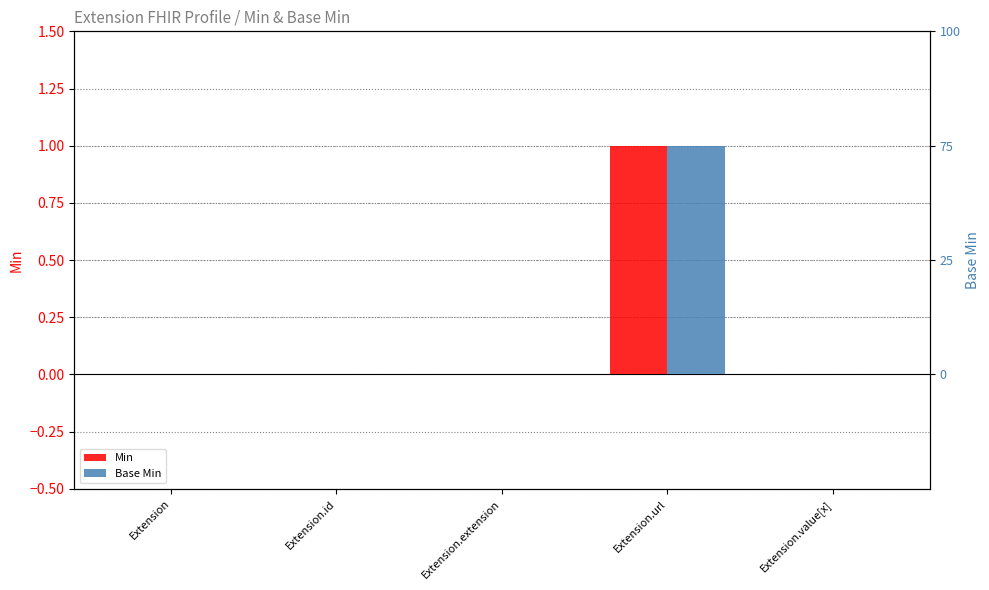

Is the value of Min at Extension.extension greater than the value of Base Min at Extension?

No